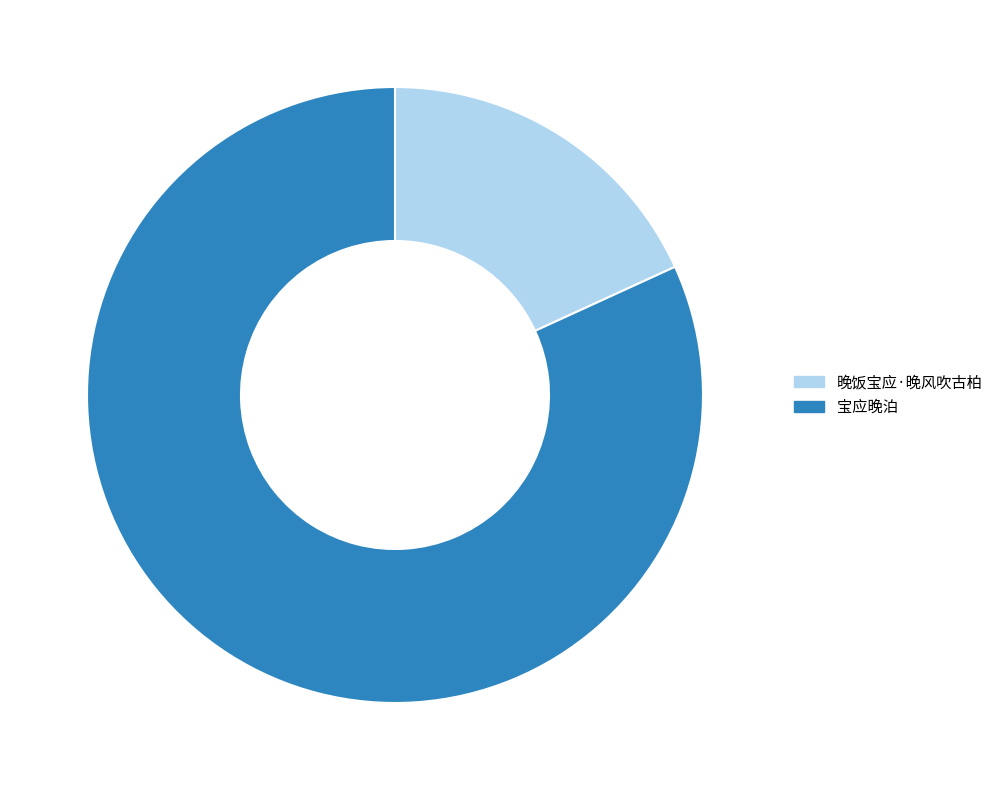

What is the majority slice?

宝应晚泊